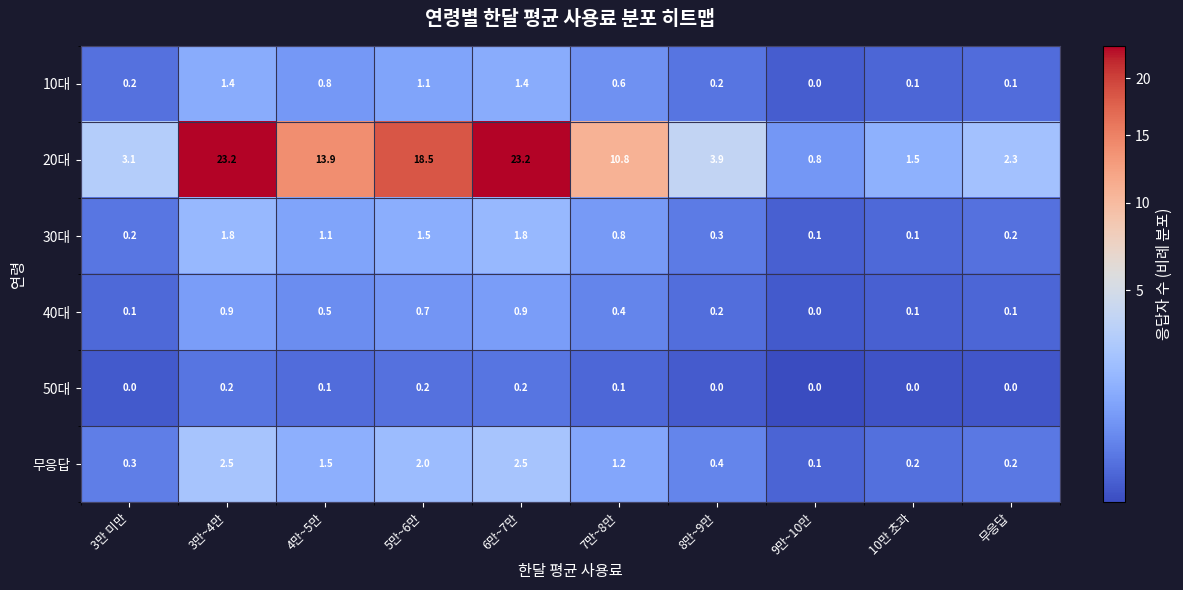

What is the difference between the maximum and minimum values in the 40대 series?

0.9